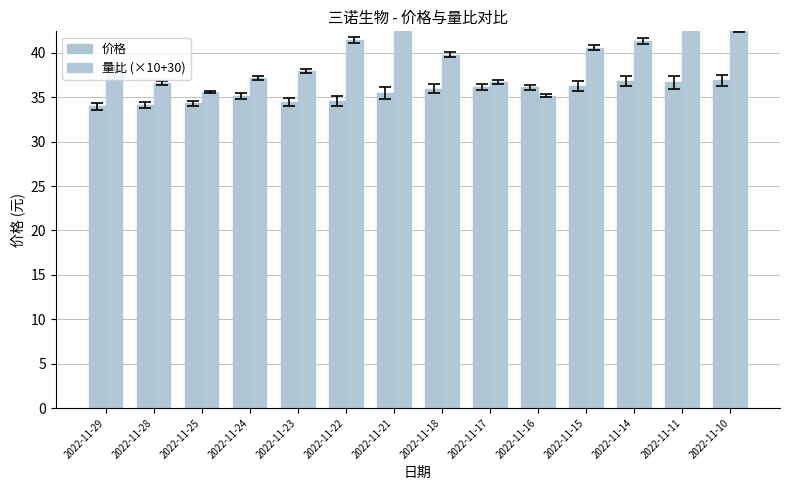

What is the maximum value shown in the chart?

44.9